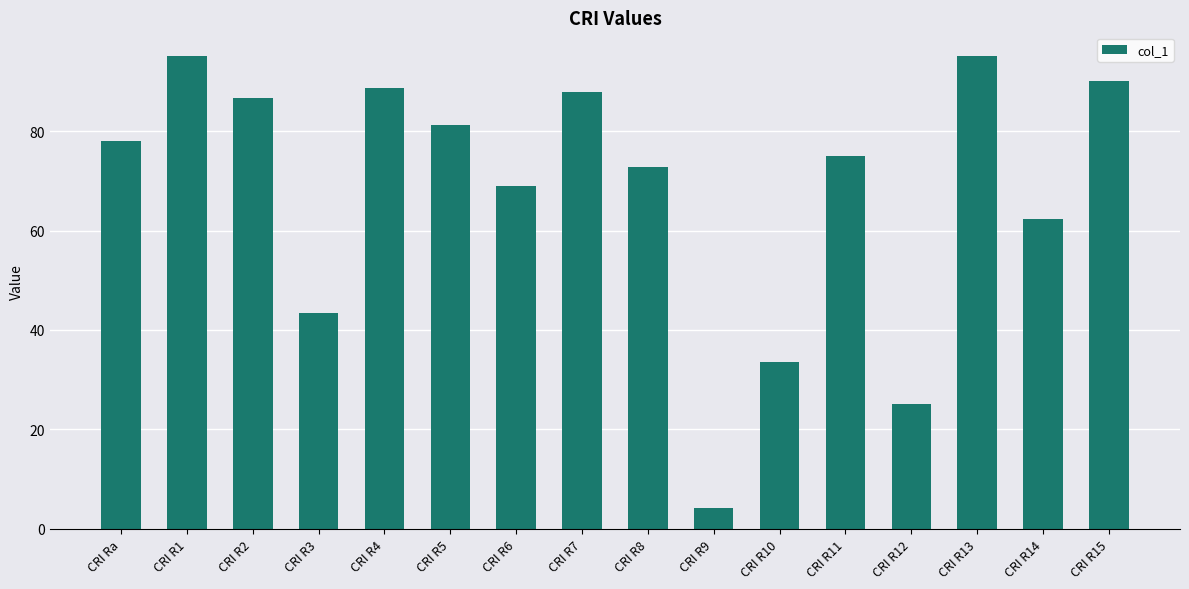

Is it true that the value at CRI R4 is 88.7?

True